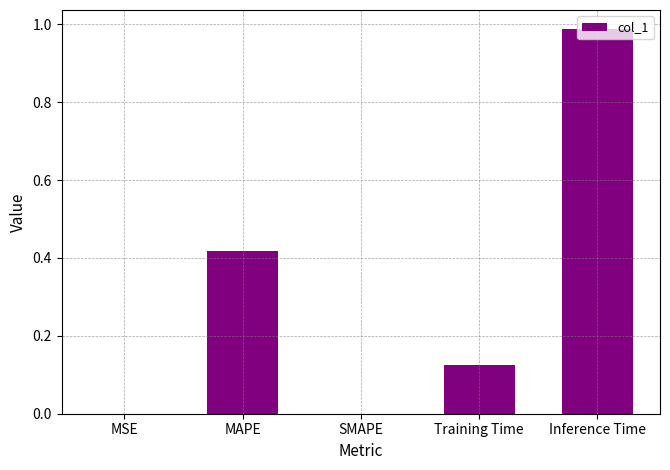

The value at SMAPE is 0.0. True or false?

True